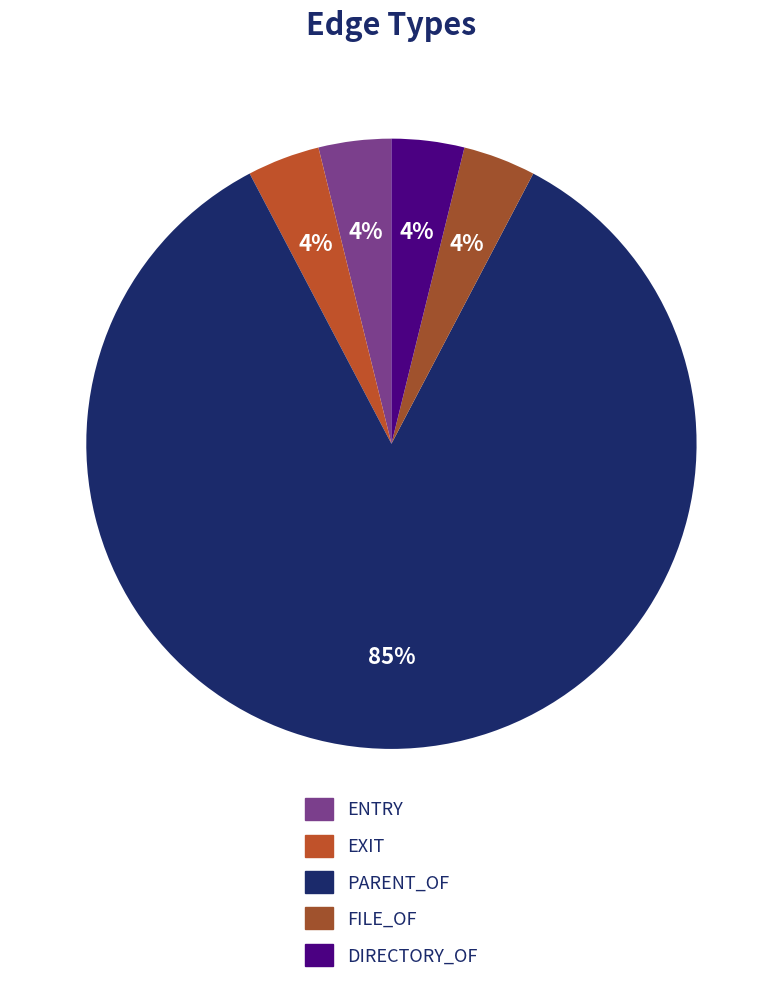

Count the number of slices in the pie.

5